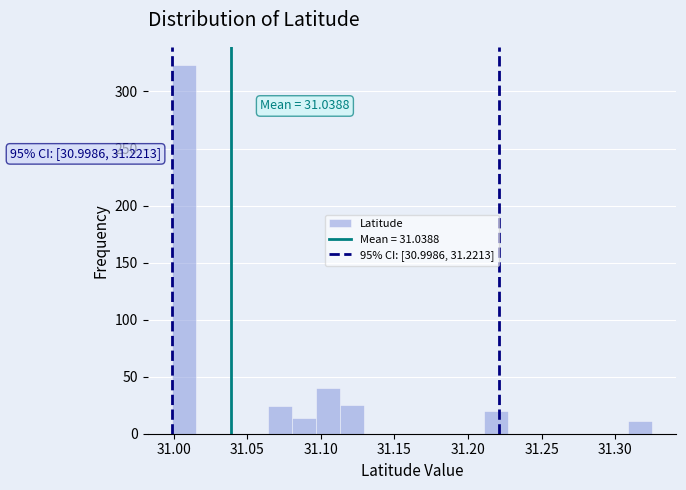

Around what value on the x-axis is the tallest bar? Give the approximate position of its centre, as read against the axis.

31.005